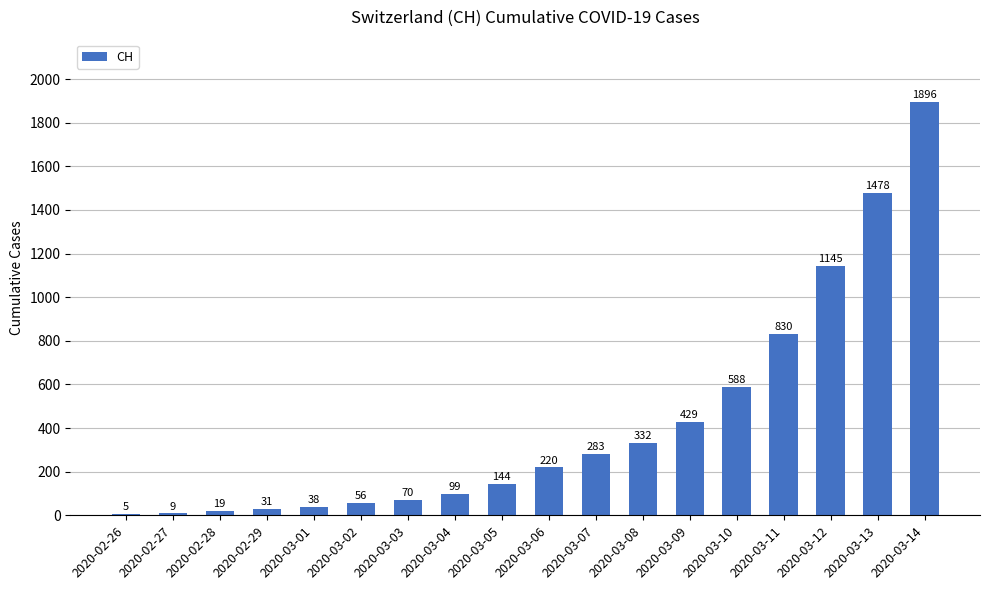

The chart shows a value of 283 at 2020-03-07. True or false?

True